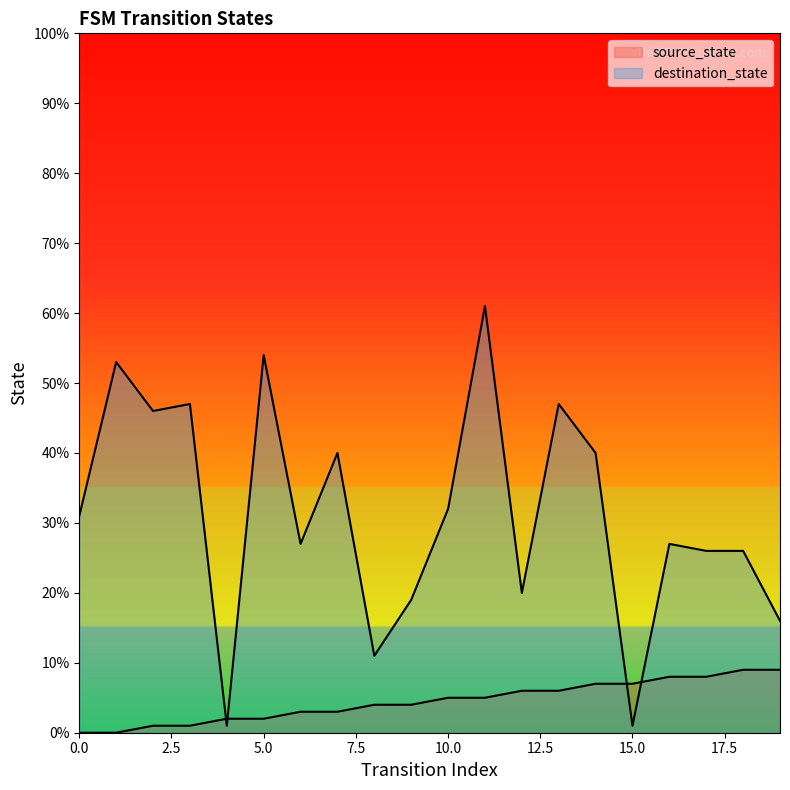

Is the value of source_state at 0 greater than the value of destination_state at 11?

No